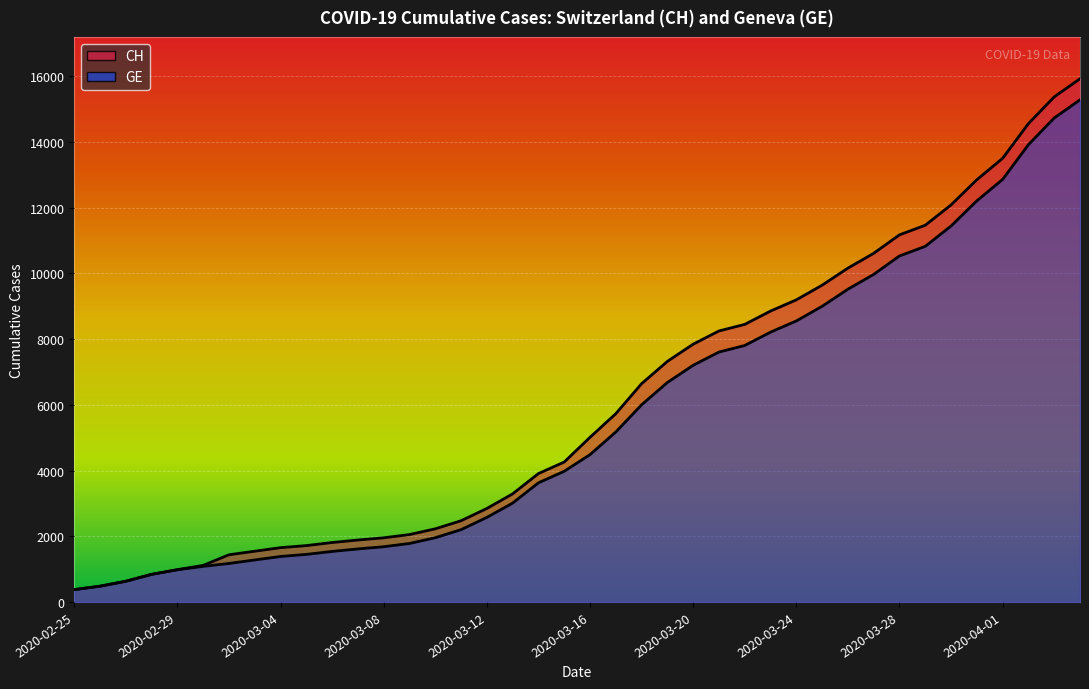

List the series in order of their overall mean, lowest first.

GE, CH